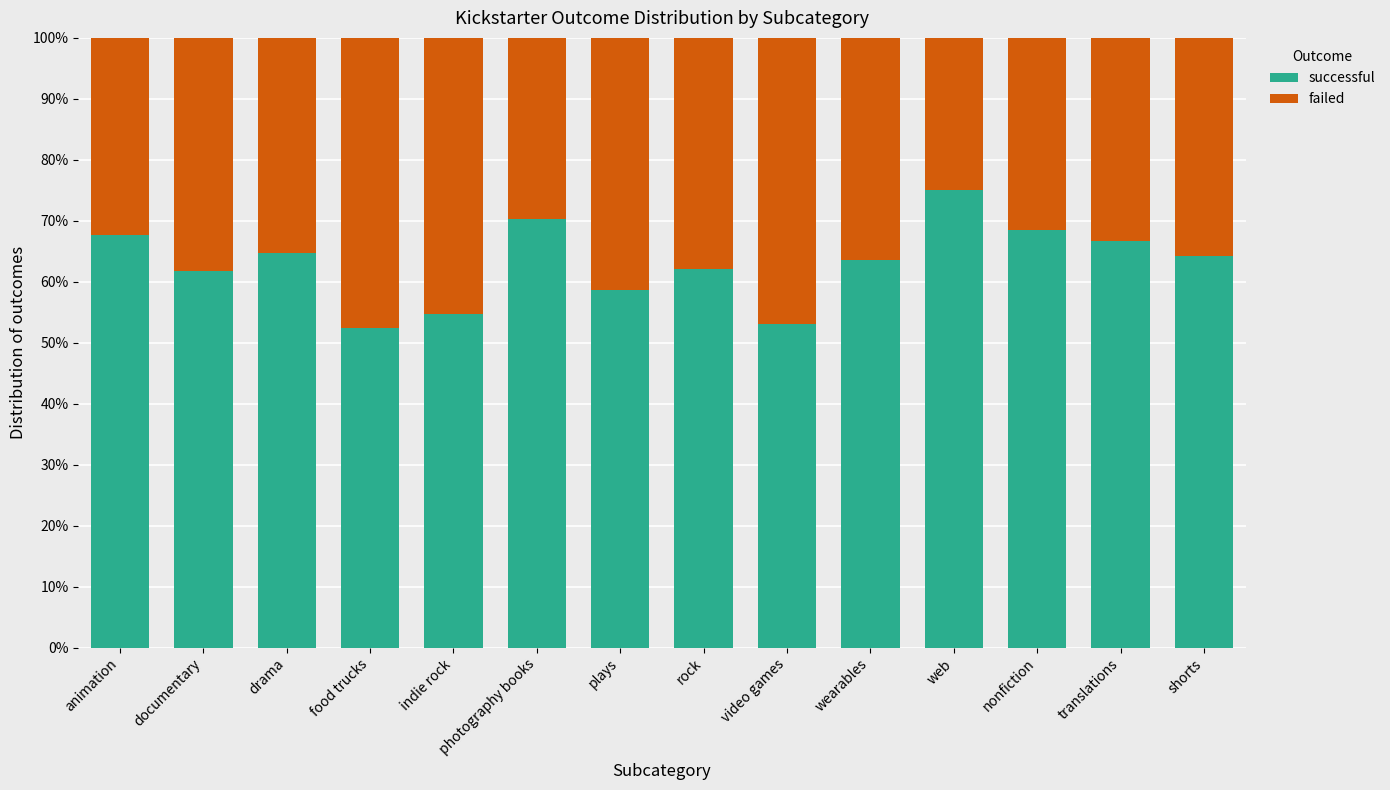

Are the bars horizontal?

No